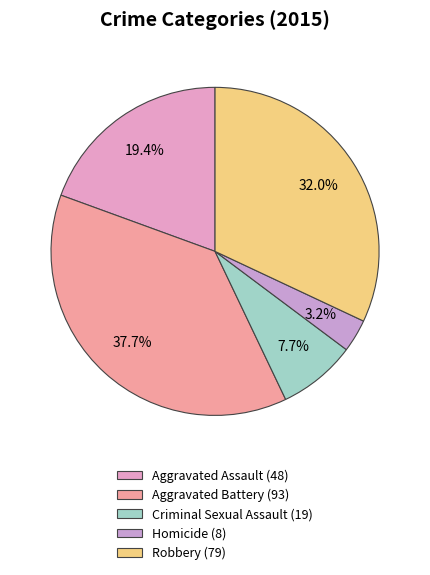

Rank the categories by value from highest to lowest.

Aggravated Battery, Robbery, Aggravated Assault, Criminal Sexual Assault, Homicide